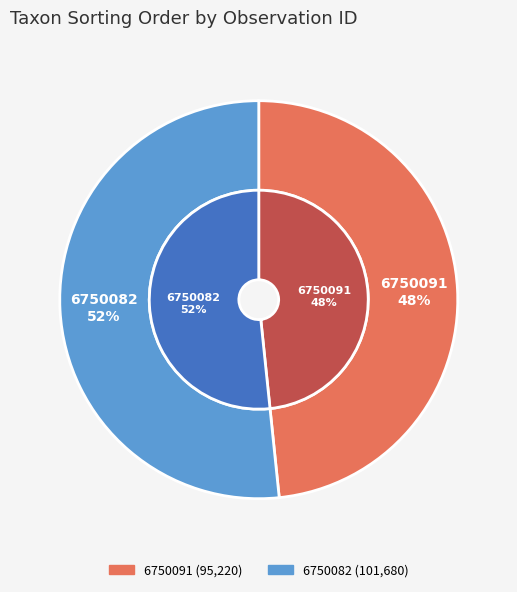

To the nearest percent, what percentage of the pie is 6750082?

52%